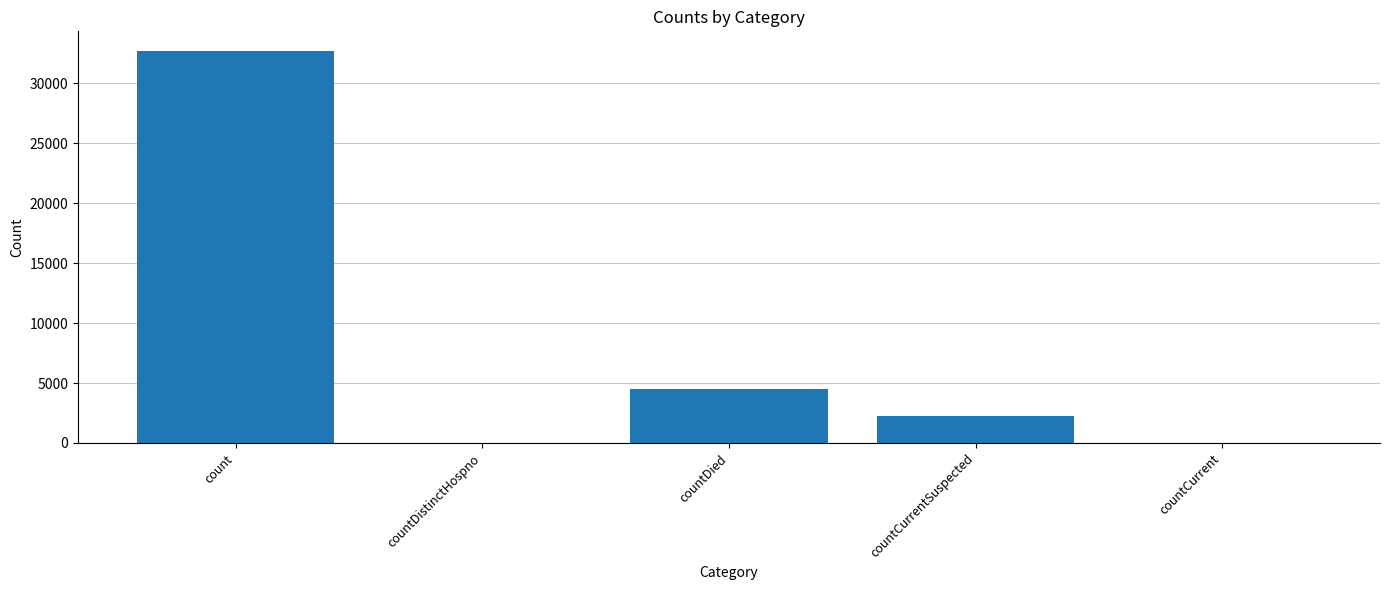

Are the bars horizontal?

No